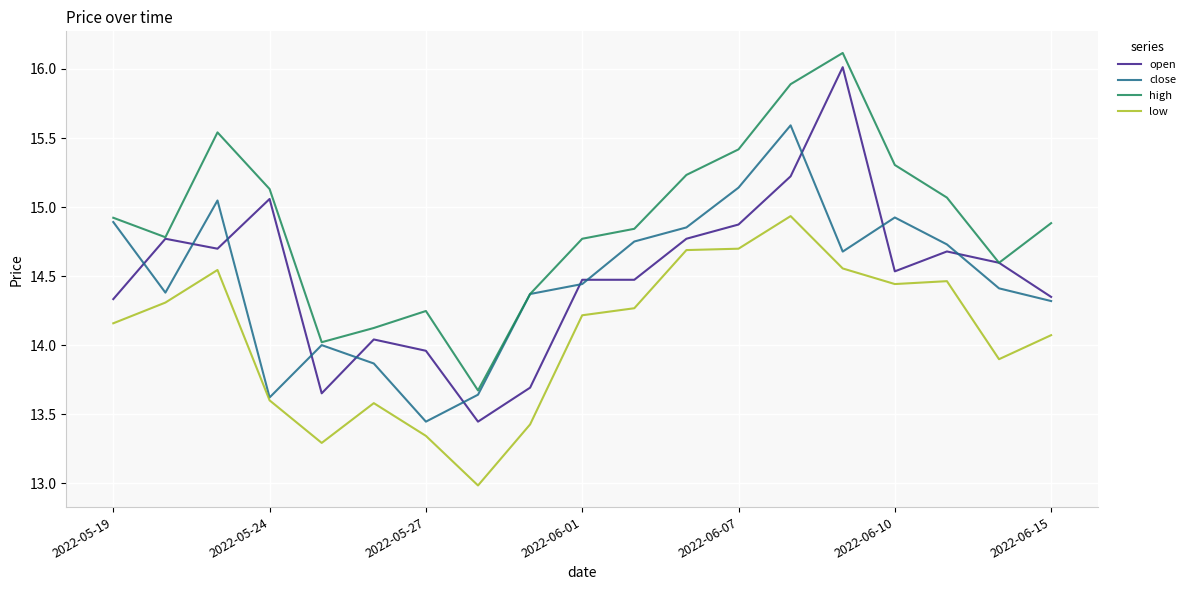

Is this an area chart (filled region under the line)?

No